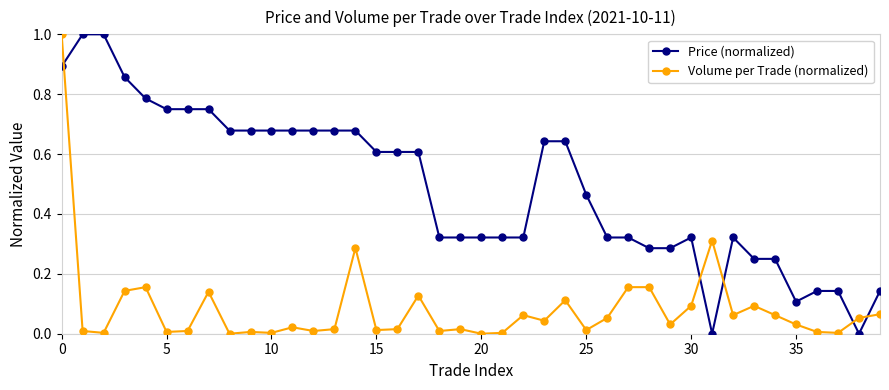

How many times do Price (normalized) and Volume per Trade (normalized) cross each other?

5